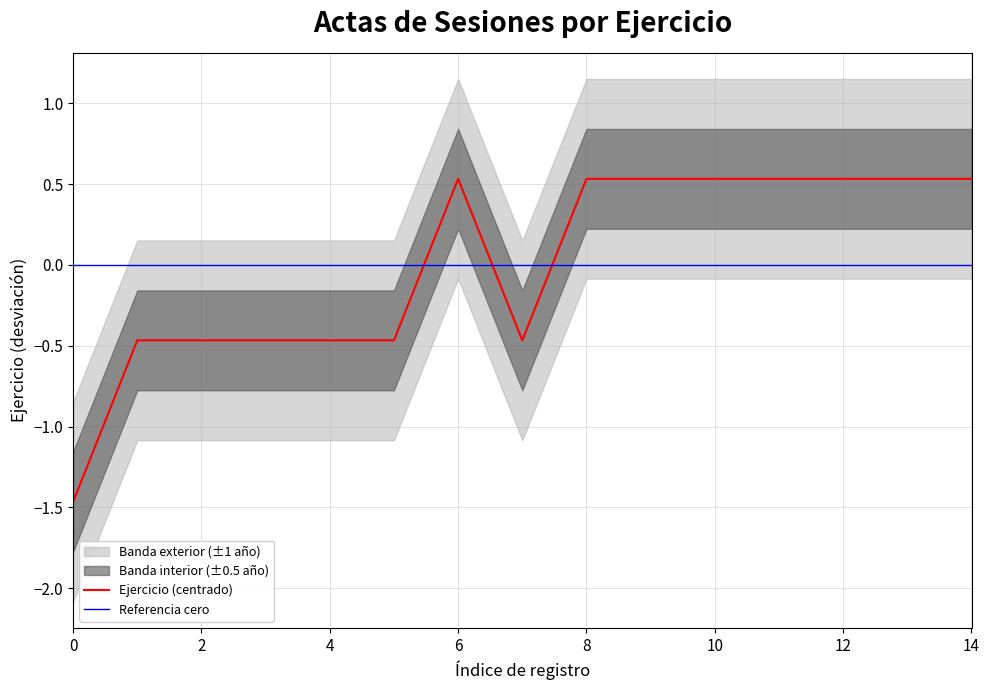

Which series has the largest range (max minus min)?

Ejercicio (centrado)